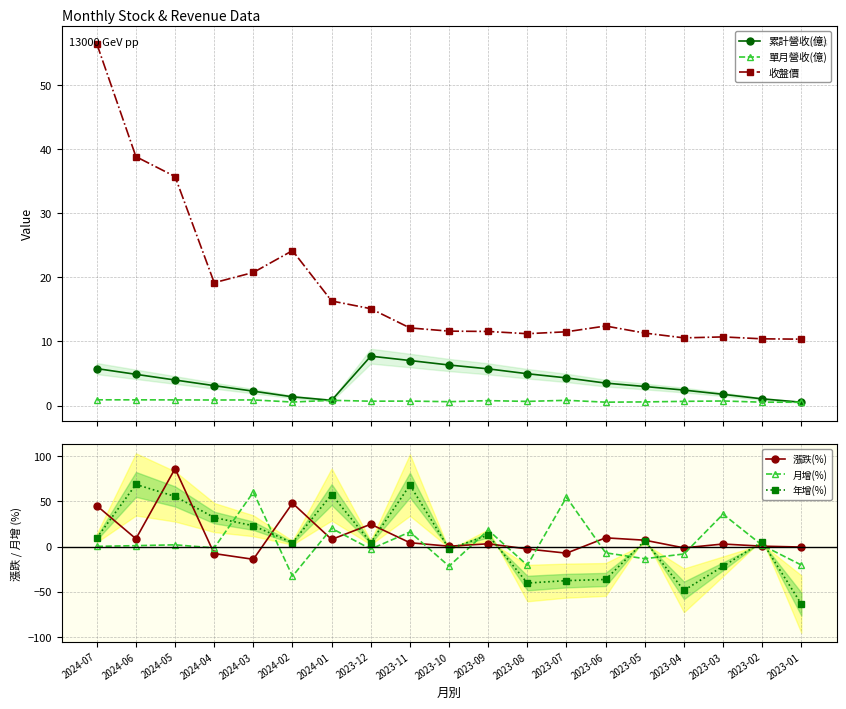

How many interior local valleys does the 收盤價 series have?

3